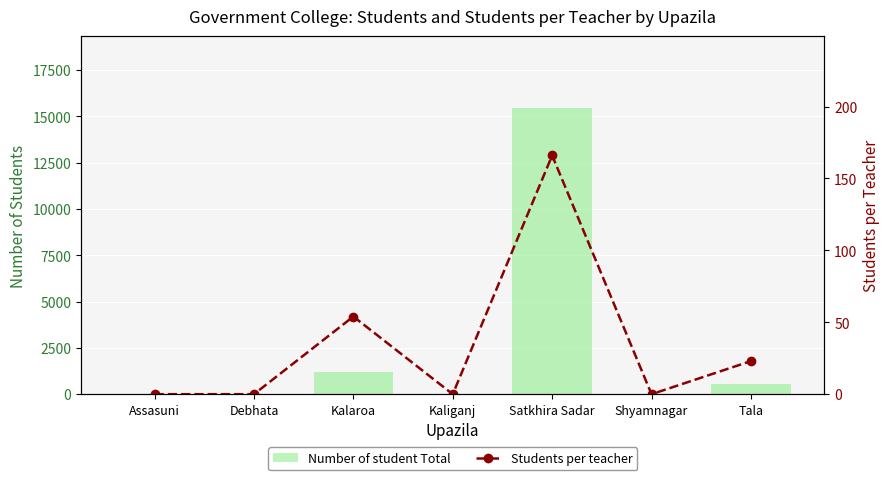

Reading left to right, transcribe all the data shown in this chart.

Number of student Total: 0	0	1184	0	15460	0	528
Students per teacher: 0	0	54	0	166	0	23